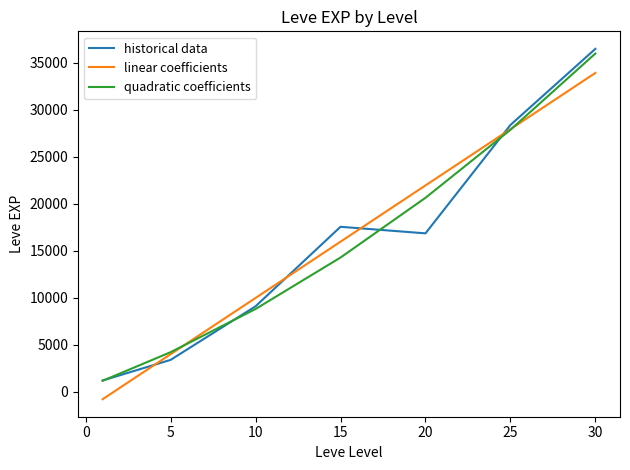

What is the greatest value displayed?

36492.5